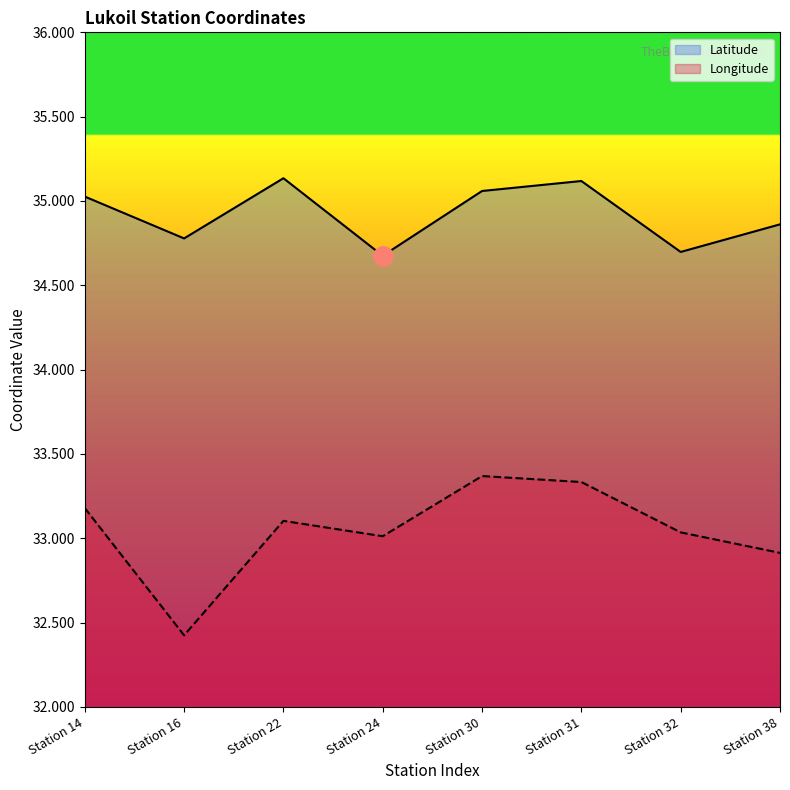

What is the difference between the second highest and second lowest values in the Longitude series?

0.4